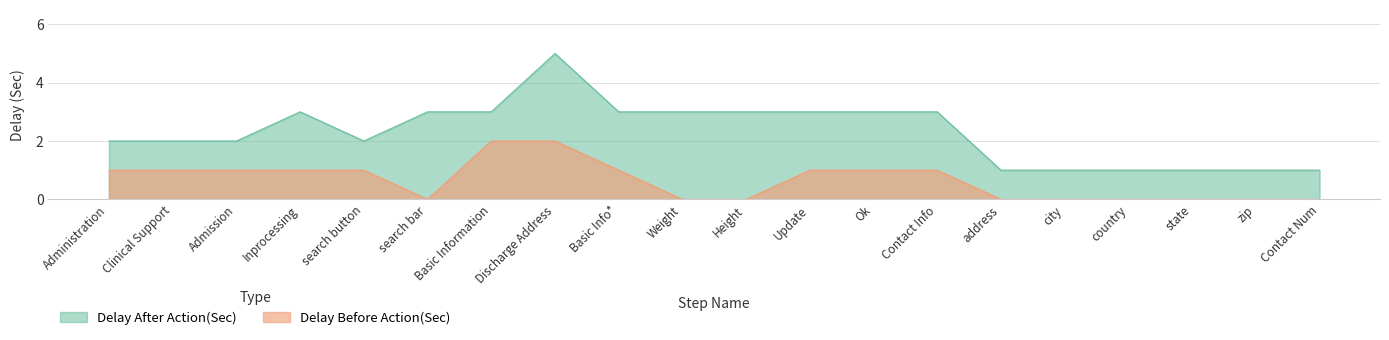

List the series in order of their overall mean, highest first.

Delay After Action(Sec), Delay Before Action(Sec)